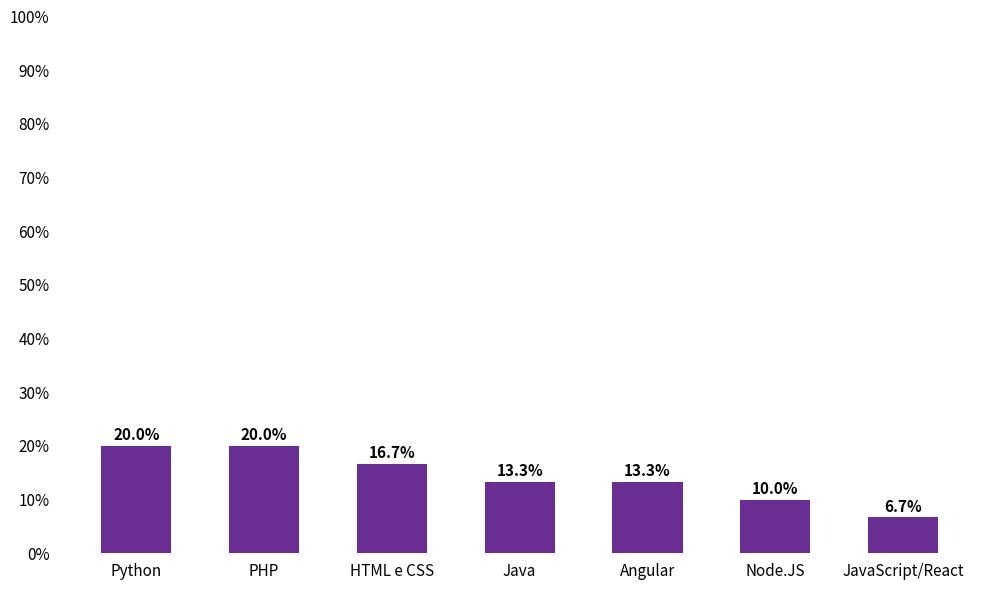

Count the values in the range 10 to 20.

6